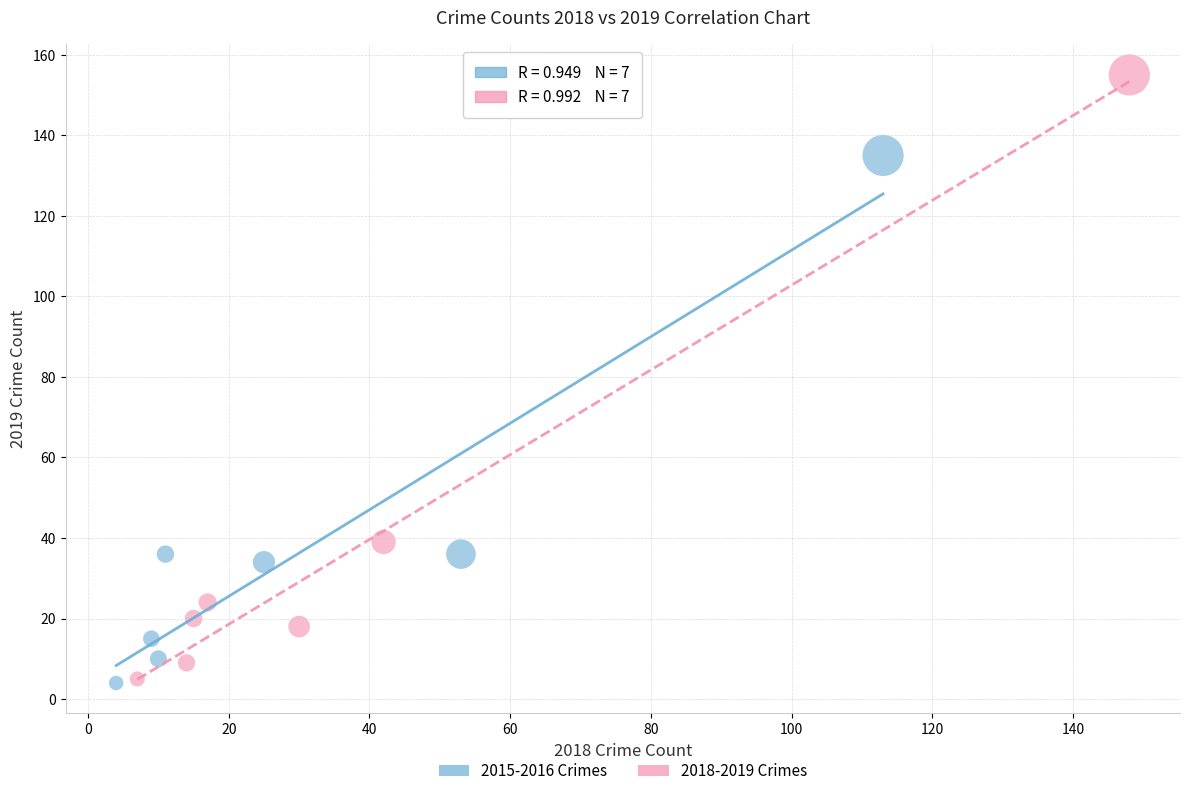

Which series has the largest Y range (max minus min)?

2018-2019 Crimes